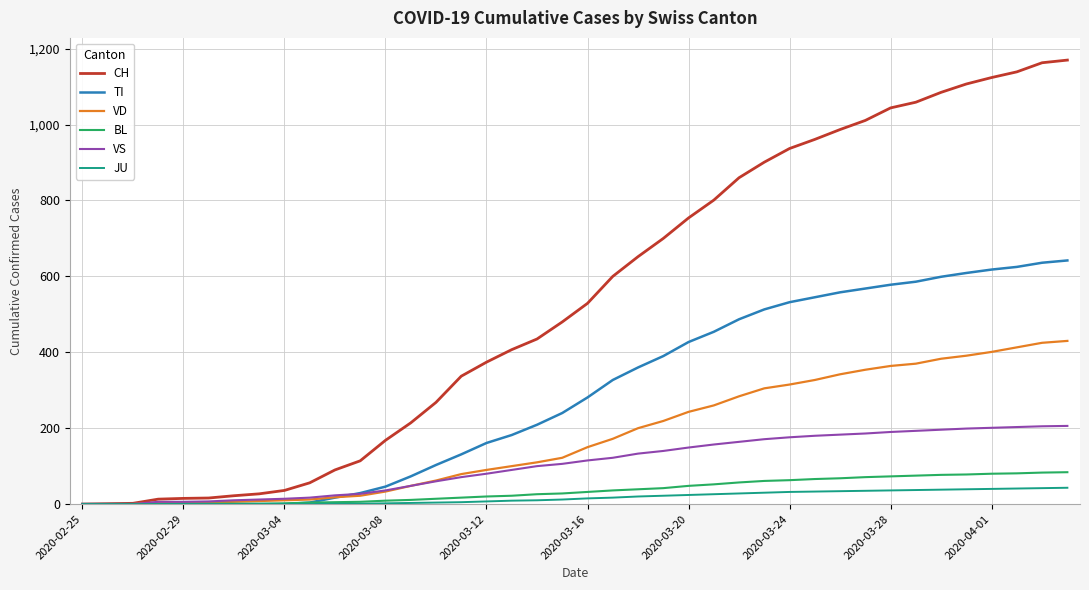

Which series has the widest spread of values?

CH